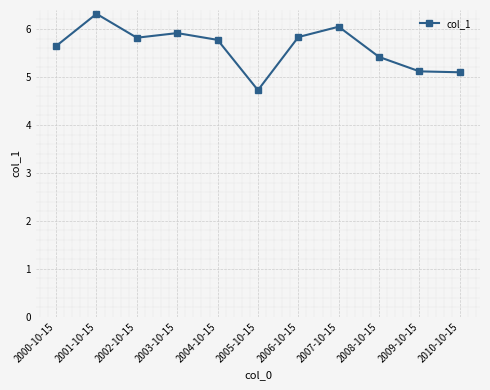

True or false: there are more than 1 points higher than both neighbors.

True